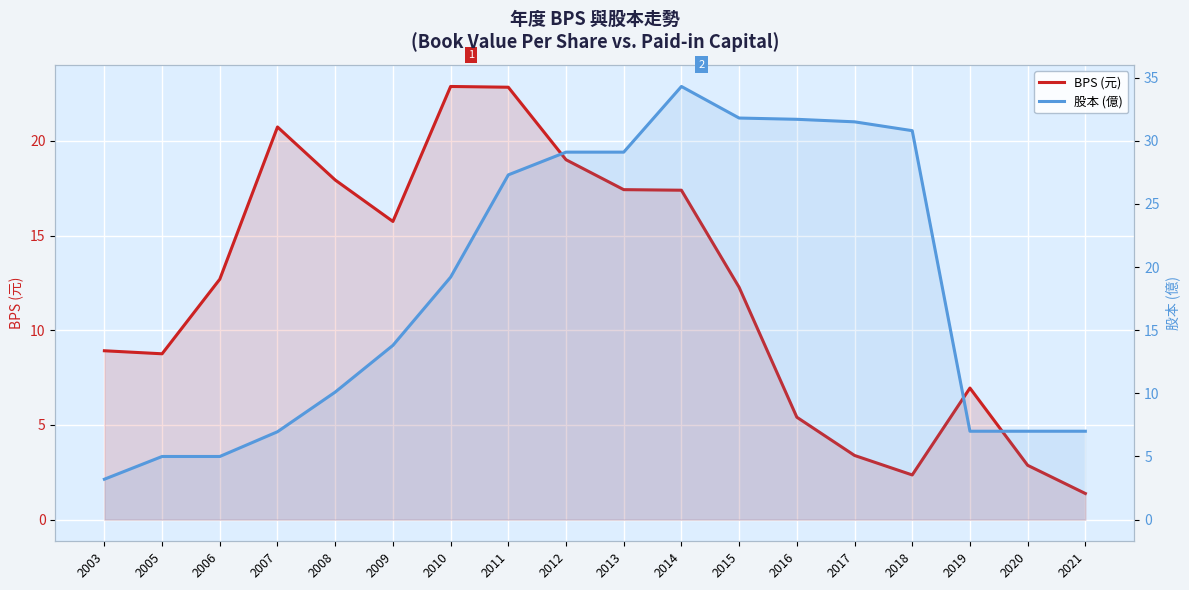

At which category does BPS (元) reach its first local peak?

2007